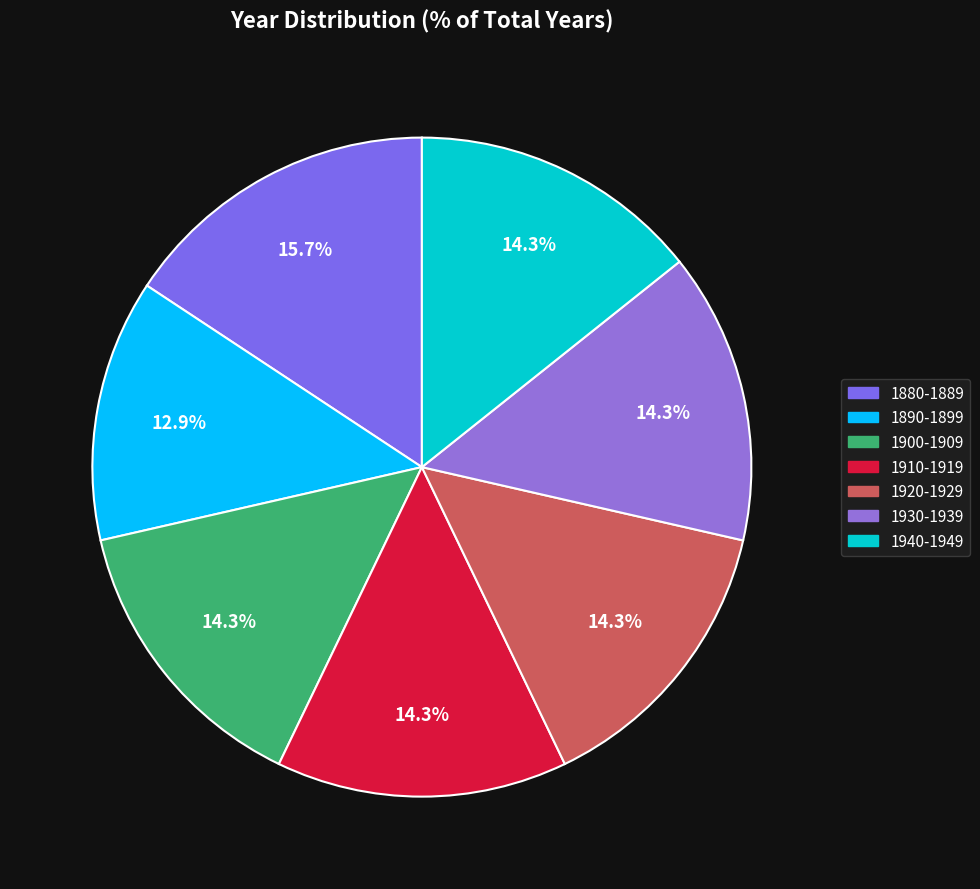

The 1900-1909 slice represents 14% of the pie. True or false?

True